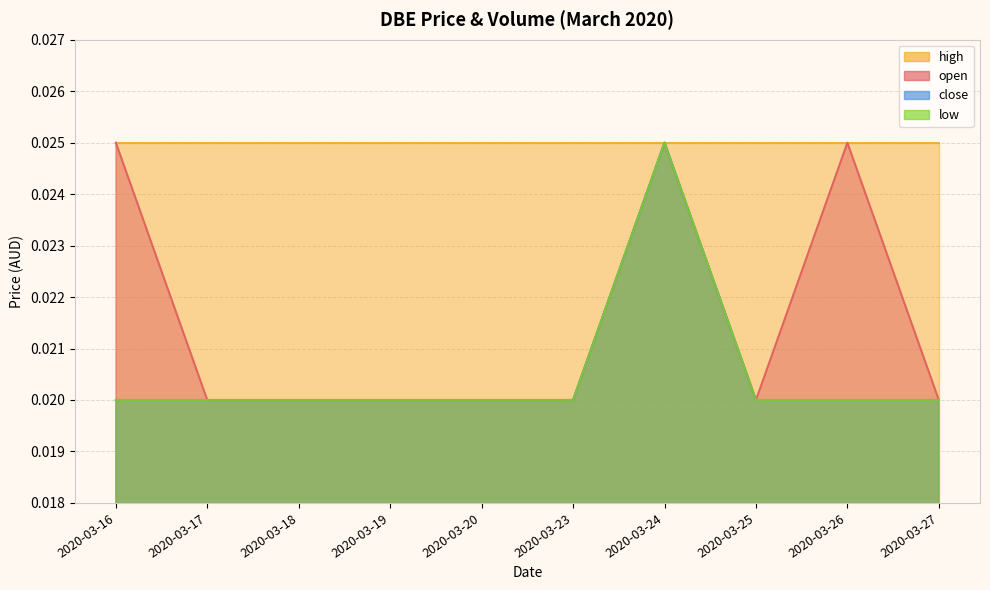

How many data points does each series have?

10